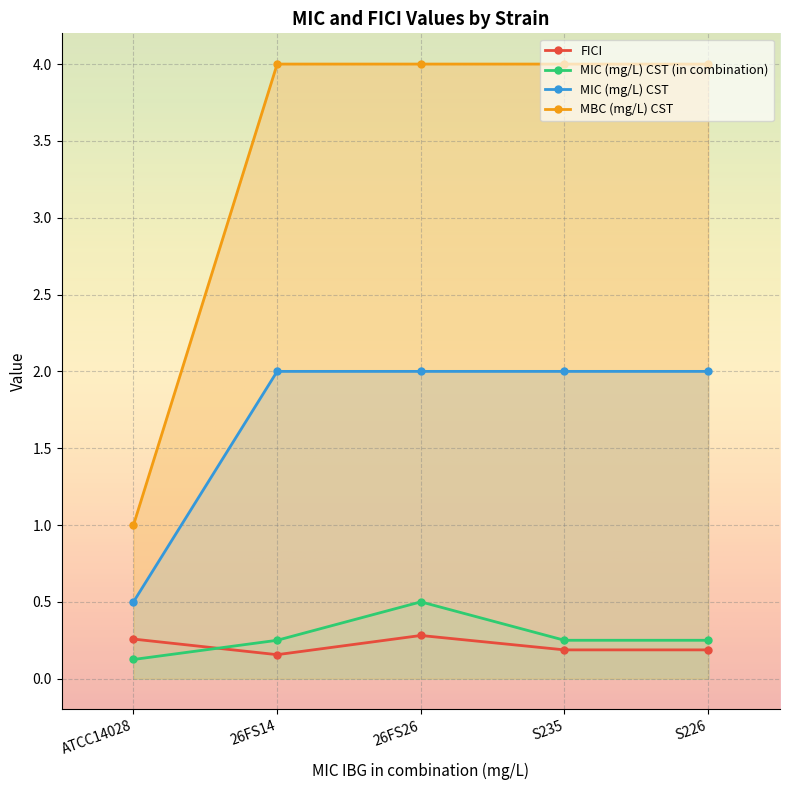

True or false: MIC (mg/L) CST and MIC (mg/L) CST (in combination) cross at least once.

False